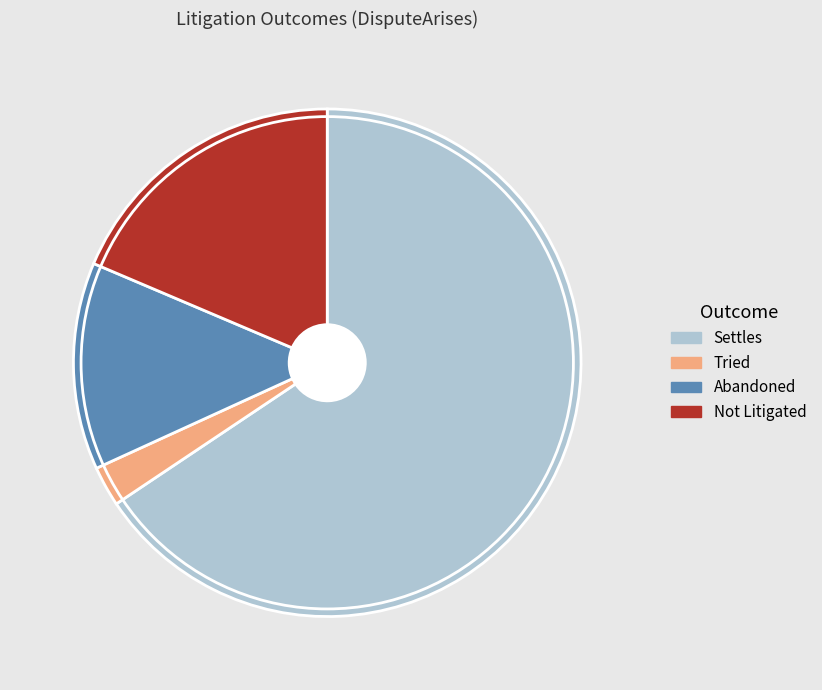

Rank the categories by value from lowest to highest.

Tried, Abandoned, Not Litigated, Settles